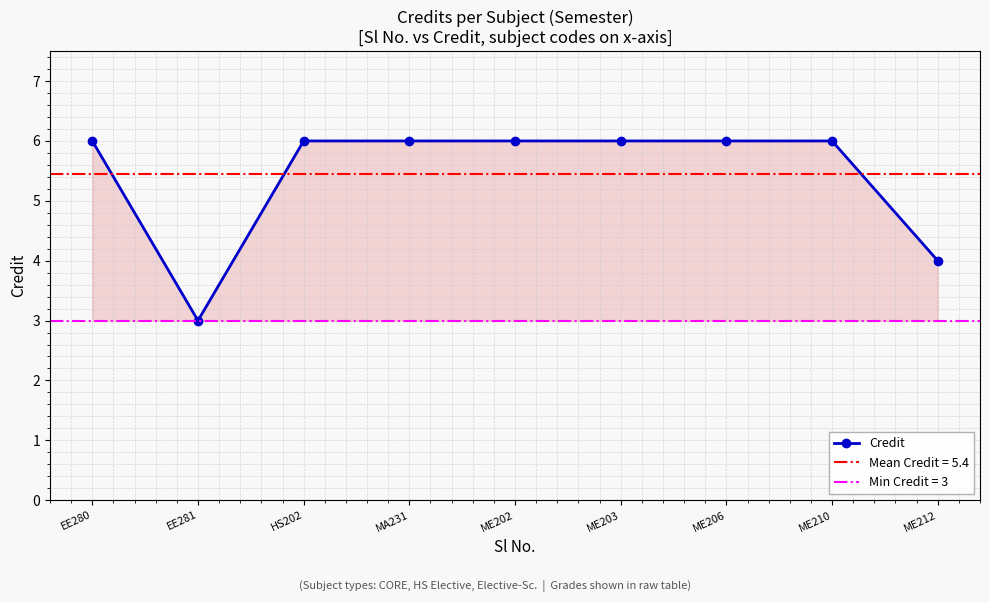

Reading right to left, list all the values displayed in this chart.

ME212=4	ME210=6	ME206=6	ME203=6	ME202=6	MA231=6	HS202=6	EE281=3	EE280=6